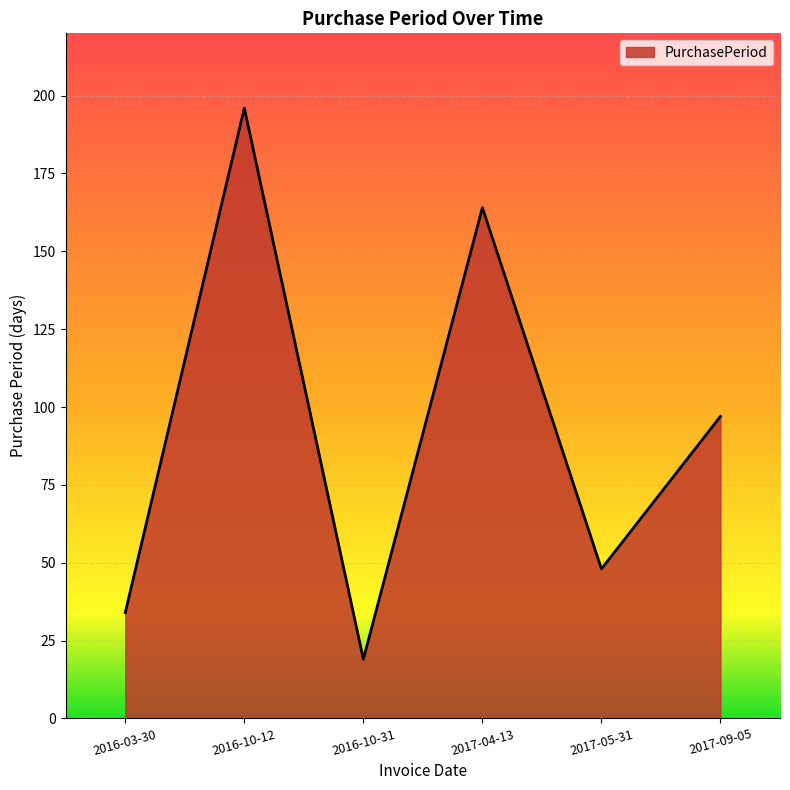

Where is the first local minimum?

2016-10-31